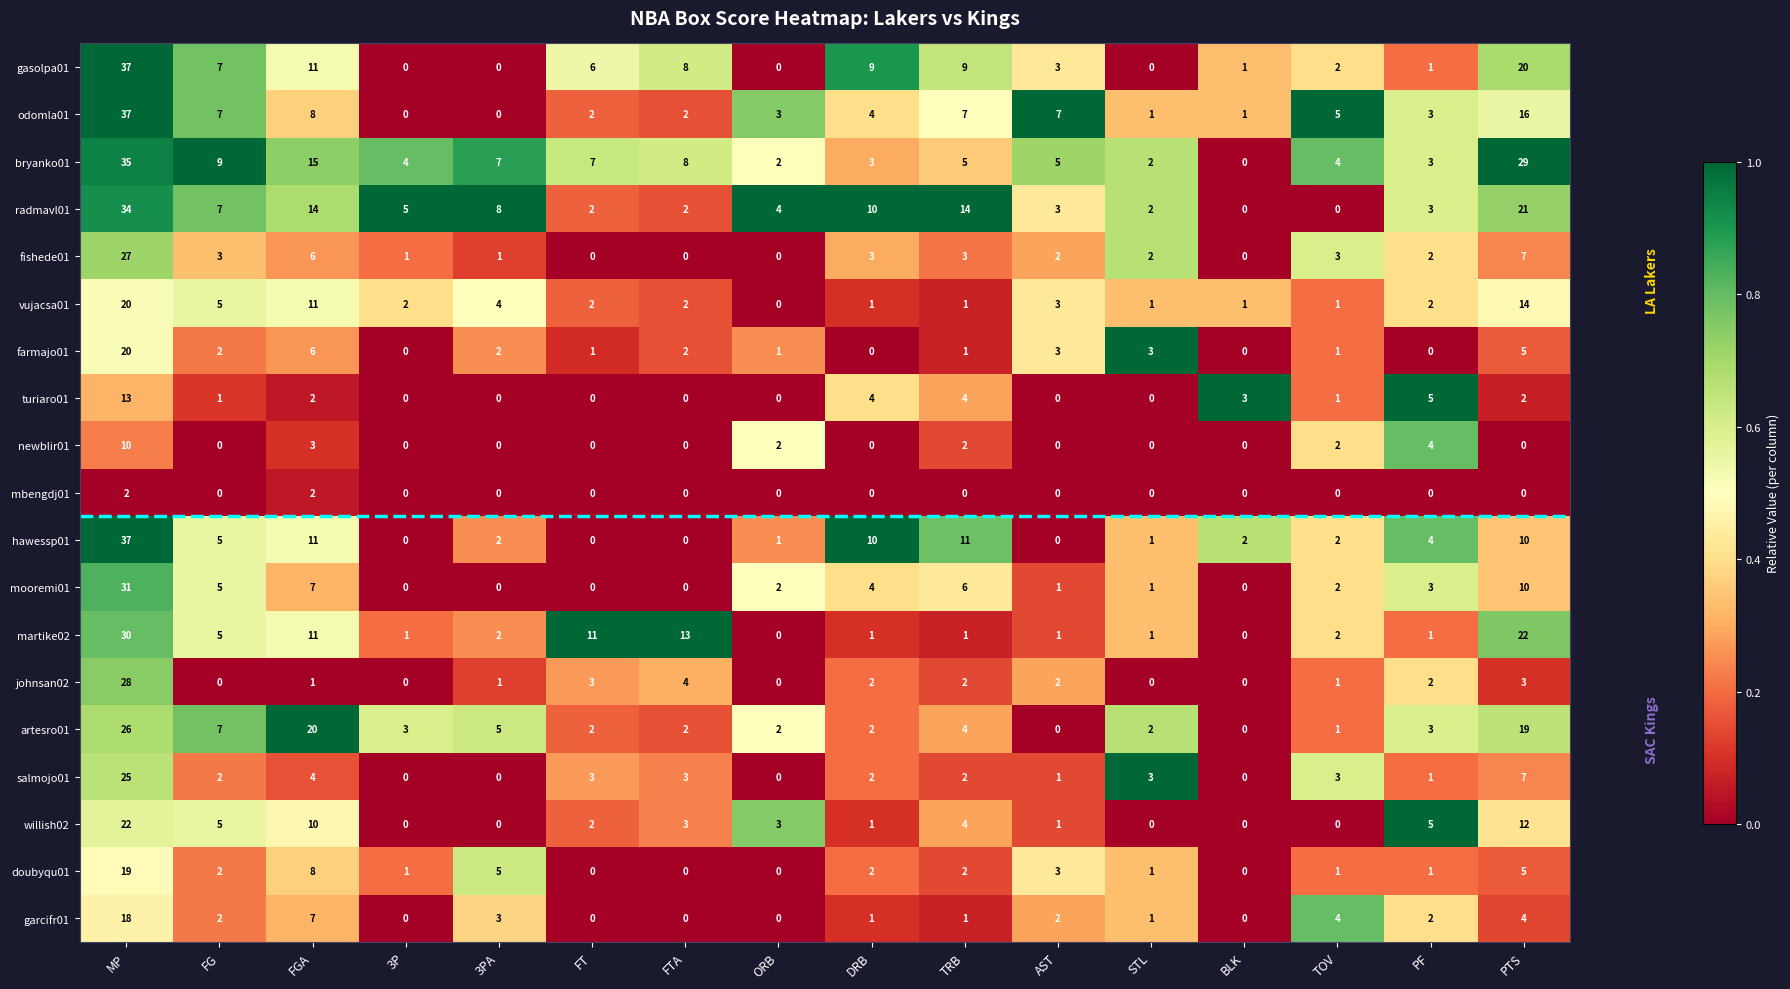

Where does the mooremi01 series first go above 2?

MP